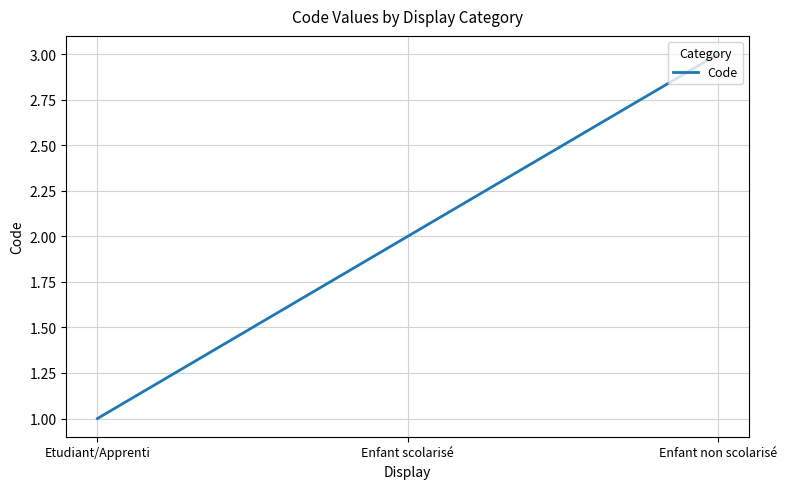

Count the values in the range 1 to 3.

3